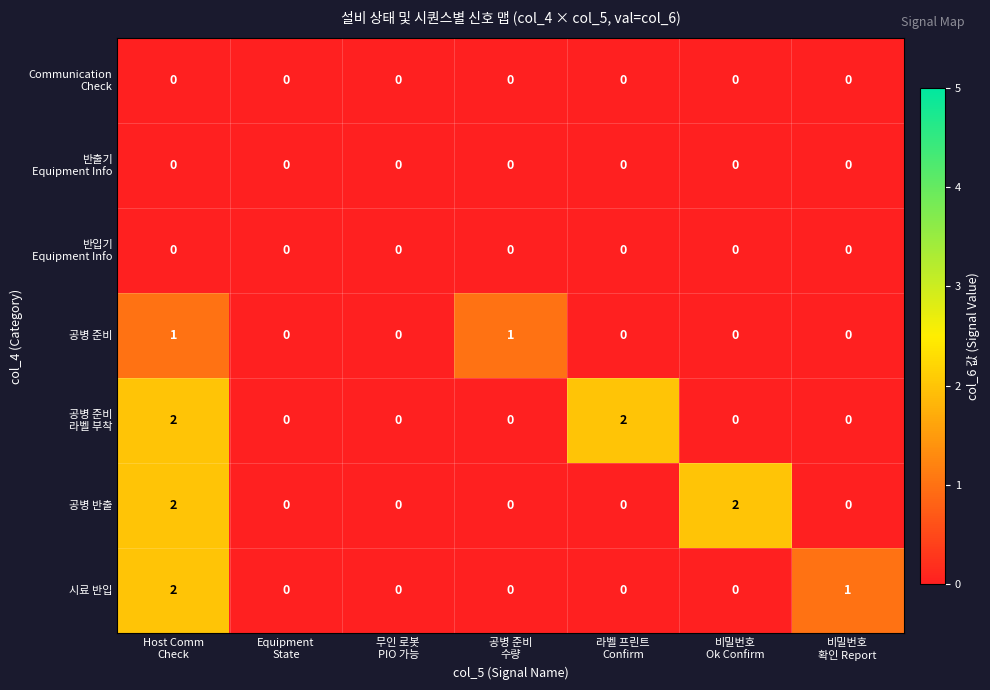

What is the sum of all 시료 반입 values?

3